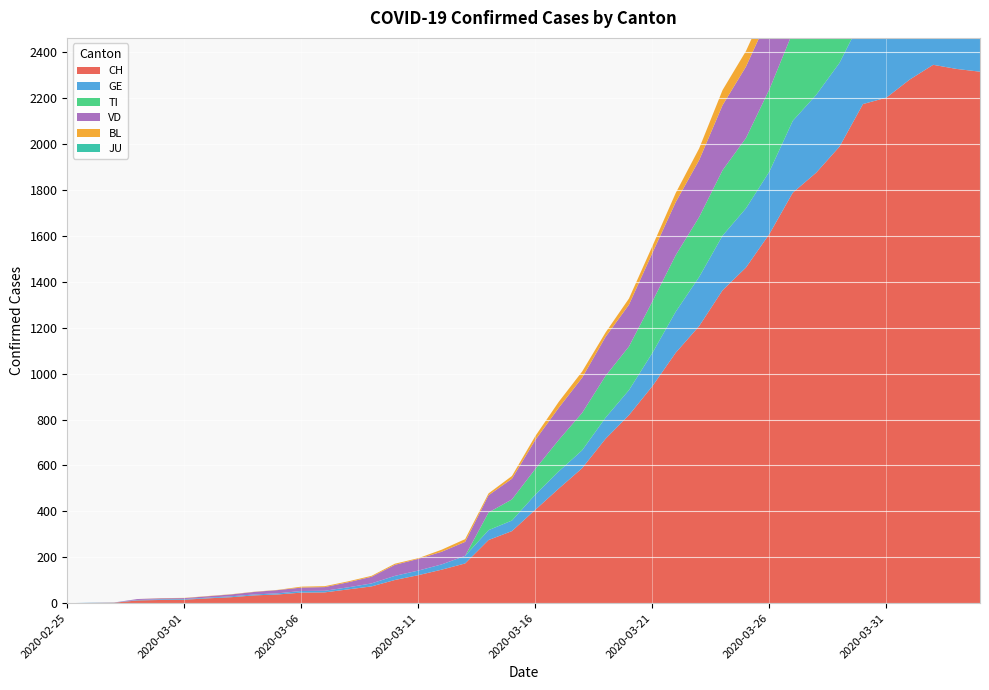

Reading left to right, transcribe all the data shown in this chart.

CH: 2020-02-25=0	2020-02-26=1	2020-02-27=2	2020-02-28=12	2020-02-29=14	2020-03-01=15	2020-03-02=21	2020-03-03=26	2020-03-04=34	2020-03-05=38	2020-03-06=46	2020-03-07=47	2020-03-08=60	2020-03-09=73	2020-03-10=101	2020-03-11=122	2020-03-12=146	2020-03-13=173	2020-03-14=275	2020-03-15=314	2020-03-16=407	2020-03-17=499	2020-03-18=588	2020-03-19=716	2020-03-20=819	2020-03-21=945	2020-03-22=1091	2020-03-23=1207	2020-03-24=1363	2020-03-25=1462	2020-03-26=1608	2020-03-27=1788	2020-03-28=1875	2020-03-29=1989	2020-03-30=2174	2020-03-31=2202	2020-04-01=2281	2020-04-02=2345	2020-04-03=2327	2020-04-04=2315
GE: 2020-02-25=0	2020-02-26=1	2020-02-27=1	2020-02-28=2	2020-02-29=3	2020-03-01=3	2020-03-02=3	2020-03-03=4	2020-03-04=4	2020-03-05=5	2020-03-06=7	2020-03-07=7	2020-03-08=9	2020-03-09=13	2020-03-10=18	2020-03-11=20	2020-03-12=23	2020-03-13=33	2020-03-14=43	2020-03-15=46	2020-03-16=66	2020-03-17=75	2020-03-18=78	2020-03-19=92	2020-03-20=109	2020-03-21=145	2020-03-22=179	2020-03-23=214	2020-03-24=238	2020-03-25=258	2020-03-26=272	2020-03-27=313	2020-03-28=339	2020-03-29=365	2020-03-30=382	2020-03-31=405	2020-04-01=406	2020-04-02=424	2020-04-03=424	2020-04-04=421
TI: 2020-02-25=0	2020-02-26=0	2020-02-27=0	2020-02-28=0	2020-02-29=0	2020-03-01=0	2020-03-02=0	2020-03-03=0	2020-03-04=0	2020-03-05=0	2020-03-06=0	2020-03-07=0	2020-03-08=0	2020-03-09=0	2020-03-10=0	2020-03-11=0	2020-03-12=0	2020-03-13=0	2020-03-14=77	2020-03-15=92	2020-03-16=112	2020-03-17=137	2020-03-18=163	2020-03-19=182	2020-03-20=190	2020-03-21=224	2020-03-22=246	2020-03-23=261	2020-03-24=285	2020-03-25=306	2020-03-26=358	2020-03-27=386	2020-03-28=385	2020-03-29=402	2020-03-30=415	2020-03-31=401	2020-04-01=396	2020-04-02=374	2020-04-03=370	2020-04-04=363
VD: 2020-02-25=0	2020-02-26=0	2020-02-27=0	2020-02-28=4	2020-02-29=4	2020-03-01=4	2020-03-02=6	2020-03-03=8	2020-03-04=11	2020-03-05=14	2020-03-06=15	2020-03-07=16	2020-03-08=22	2020-03-09=29	2020-03-10=48	2020-03-11=51	2020-03-12=55	2020-03-13=61	2020-03-14=75	2020-03-15=90	2020-03-16=126	2020-03-17=140	2020-03-18=153	2020-03-19=170	2020-03-20=182	2020-03-21=211	2020-03-22=231	2020-03-23=248	2020-03-24=283	2020-03-25=311	2020-03-26=322	2020-03-27=355	2020-03-28=363	2020-03-29=365	2020-03-30=367	2020-03-31=375	2020-04-01=380	2020-04-02=371	2020-04-03=363	2020-04-04=363
BL: 2020-02-25=0	2020-02-26=0	2020-02-27=0	2020-02-28=0	2020-02-29=1	2020-03-01=1	2020-03-02=1	2020-03-03=1	2020-03-04=1	2020-03-05=1	2020-03-06=4	2020-03-07=4	2020-03-08=4	2020-03-09=4	2020-03-10=5	2020-03-11=3	2020-03-12=9	2020-03-13=12	2020-03-14=8	2020-03-15=12	2020-03-16=17	2020-03-17=26	2020-03-18=27	2020-03-19=19	2020-03-20=27	2020-03-21=30	2020-03-22=40	2020-03-23=51	2020-03-24=66	2020-03-25=68	2020-03-26=68	2020-03-27=79	2020-03-28=75	2020-03-29=99	2020-03-30=86	2020-03-31=88	2020-04-01=86	2020-04-02=81	2020-04-03=82	2020-04-04=73
JU: 2020-02-25=0	2020-02-26=0	2020-02-27=0	2020-02-28=0	2020-02-29=0	2020-03-01=0	2020-03-02=0	2020-03-03=0	2020-03-04=0	2020-03-05=0	2020-03-06=0	2020-03-07=0	2020-03-08=0	2020-03-09=0	2020-03-10=0	2020-03-11=0	2020-03-12=0	2020-03-13=0	2020-03-14=0	2020-03-15=0	2020-03-16=0	2020-03-17=0	2020-03-18=0	2020-03-19=0	2020-03-20=0	2020-03-21=0	2020-03-22=0	2020-03-23=0	2020-03-24=0	2020-03-25=0	2020-03-26=0	2020-03-27=0	2020-03-28=0	2020-03-29=0	2020-03-30=0	2020-03-31=0	2020-04-01=0	2020-04-02=0	2020-04-03=0	2020-04-04=0